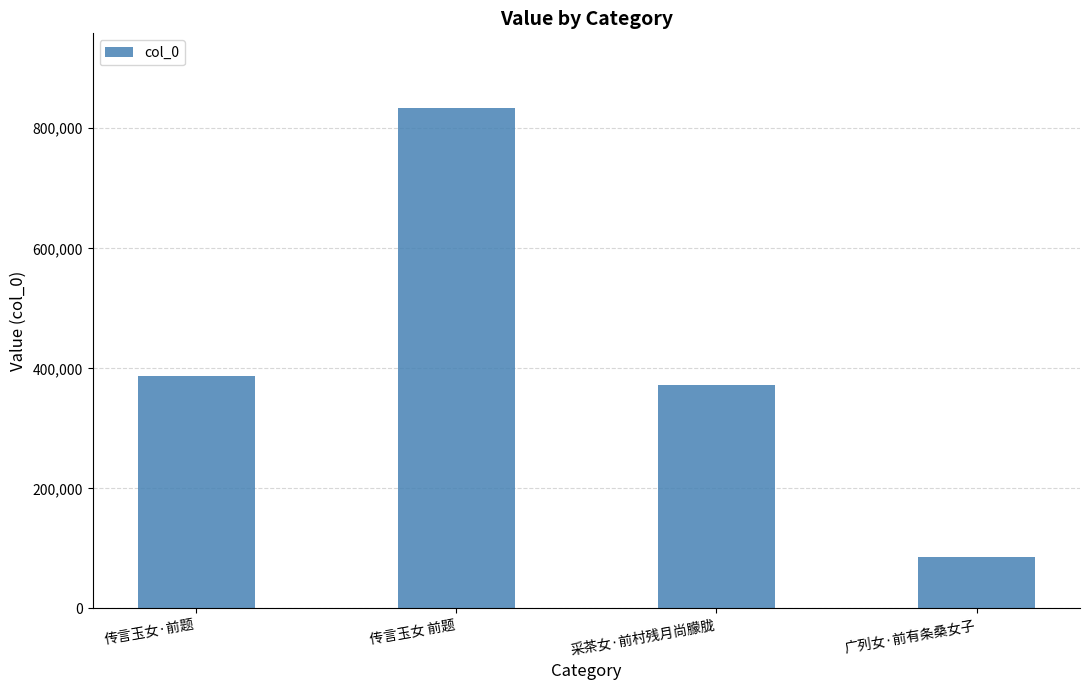

What is the value of the 1st bar from the left?

387338